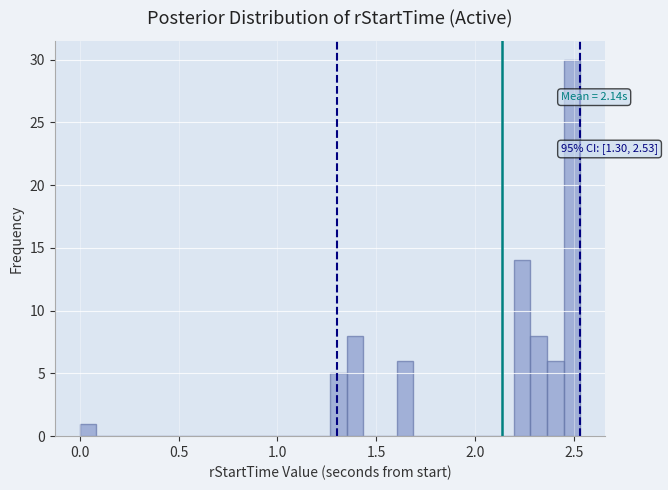

Read against the x-axis, roughly where is the centre of the tallest bar?

2.50